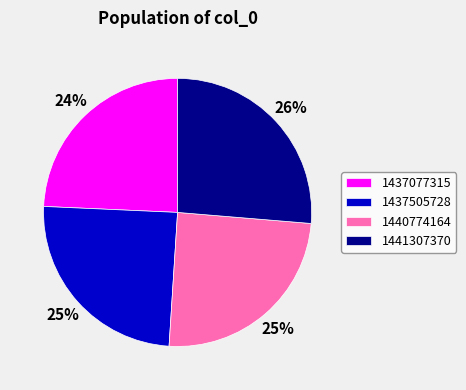

To the nearest percent, what is the difference between the largest and smallest slice percentages?

2%